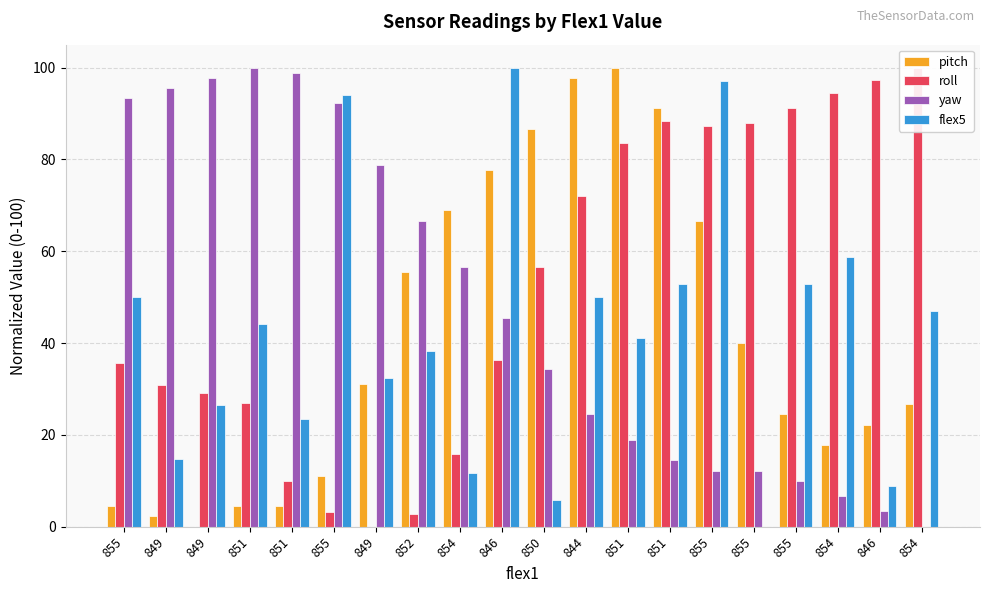

Reading left to right, extract all data points from this chart.

pitch: 4.4	2.2	0.0	4.4	4.4	11.1	31.1	55.6	68.9	77.8	86.7	97.8	100.0	91.1	66.7	40.0	24.4	17.8	22.2	26.7
roll: 35.7	30.8	29.1	26.9	9.9	3.3	0.0	2.7	15.9	36.3	56.6	72.0	83.5	88.5	87.4	87.9	91.2	94.5	97.3	100.0
yaw: 93.3	95.6	97.8	100.0	98.9	92.2	78.9	66.7	56.7	45.6	34.4	24.4	18.9	14.4	12.2	12.2	10.0	6.7	3.3	0.0
flex5: 50.0	14.7	26.5	44.1	23.5	94.1	32.4	38.2	11.8	100.0	5.9	50.0	41.2	52.9	97.1	0.0	52.9	58.8	8.8	47.1